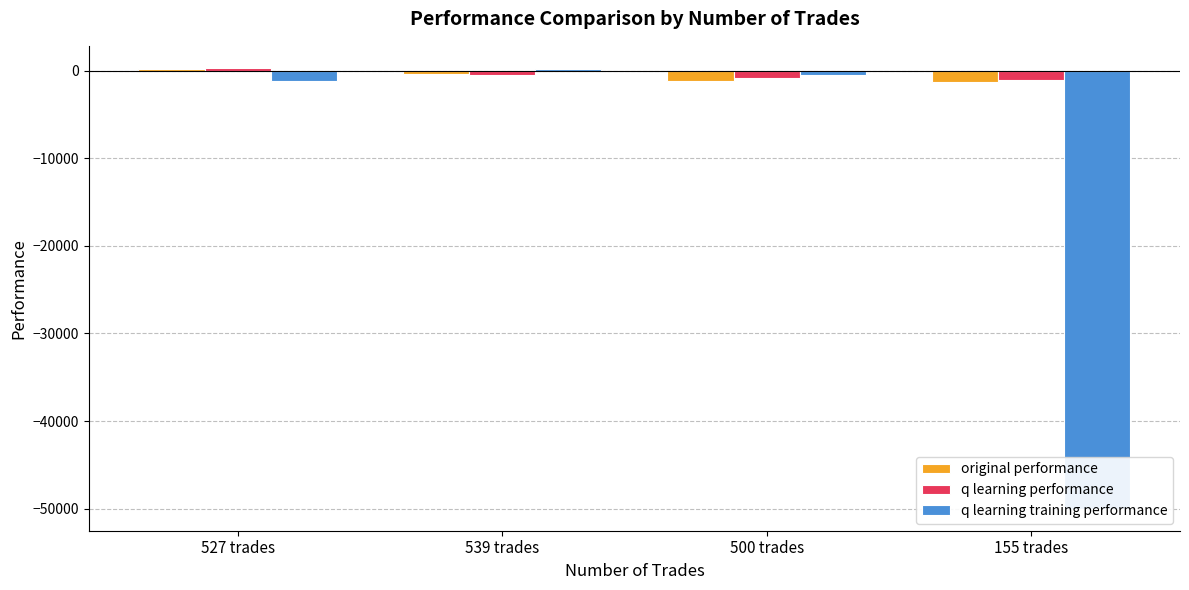

What is the sum of the q learning performance values at 155 trades and 539 trades?

-1649.5